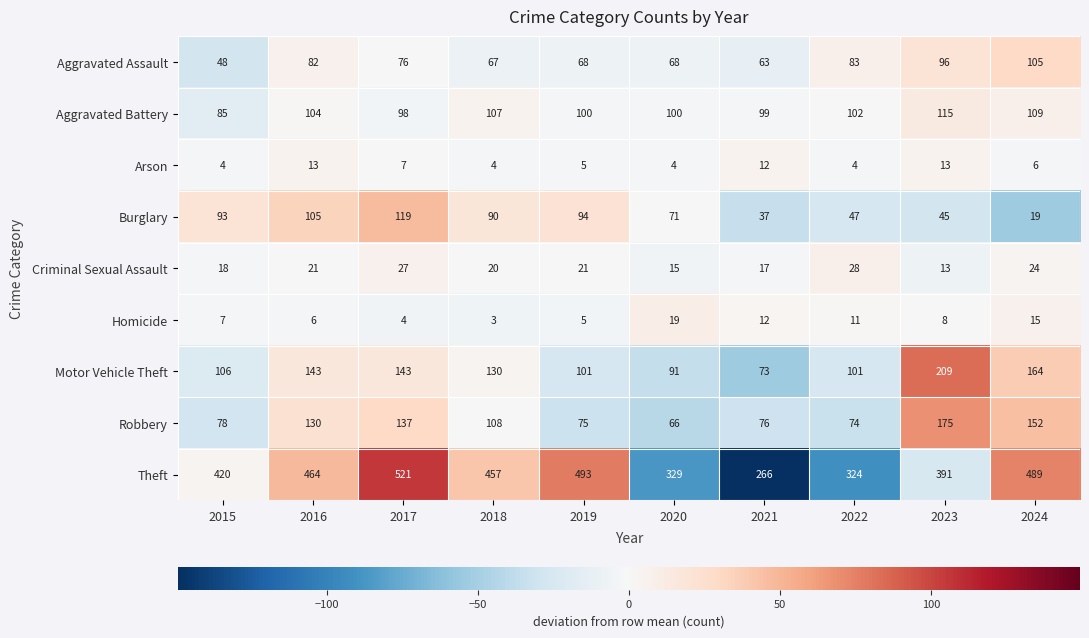

At which label does Motor Vehicle Theft first exceed 130?

2016